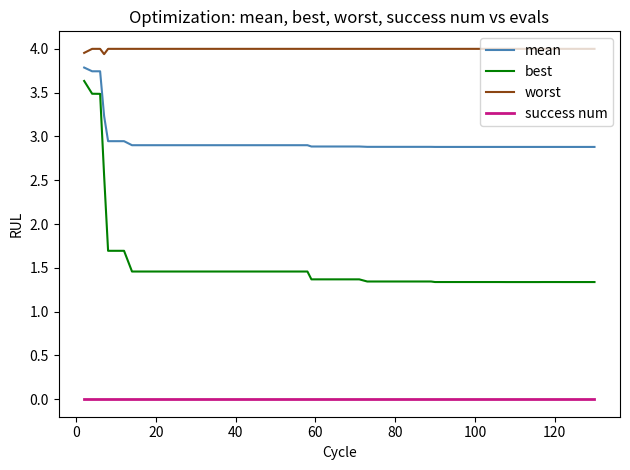

Rank the series by their average value, from highest to lowest.

worst, mean, best, success num